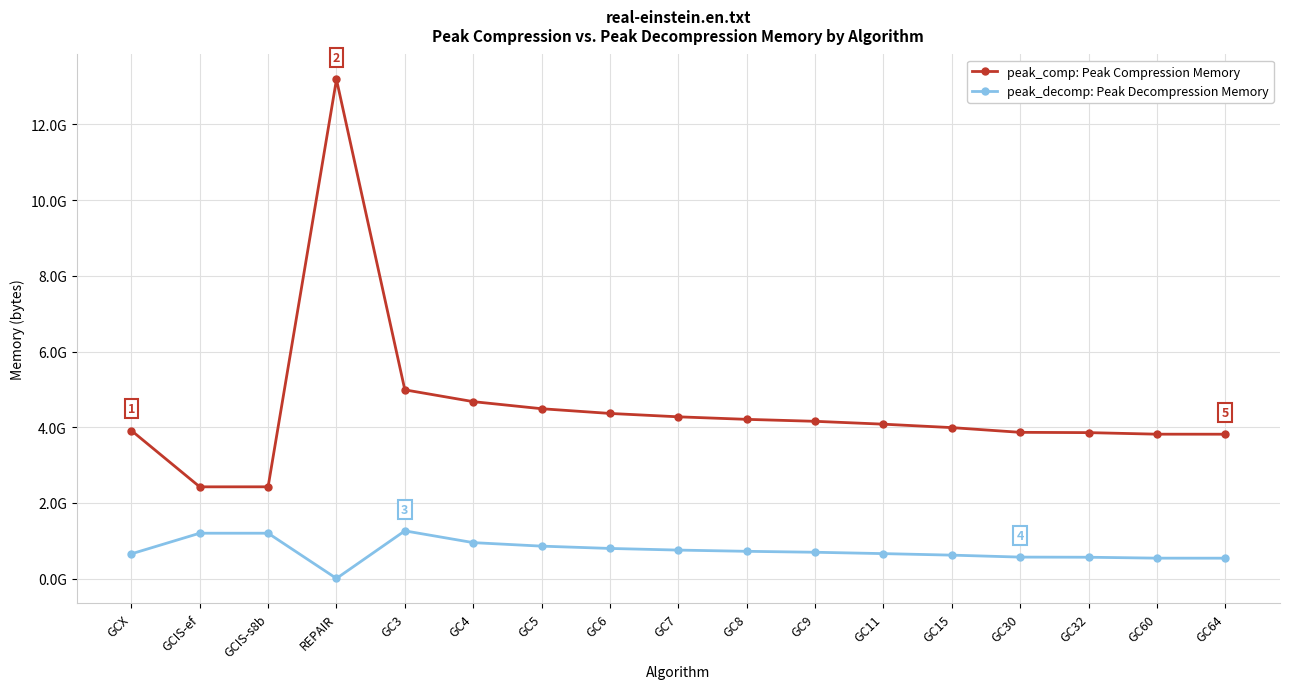

At which category is the sum across all series the highest?

REPAIR